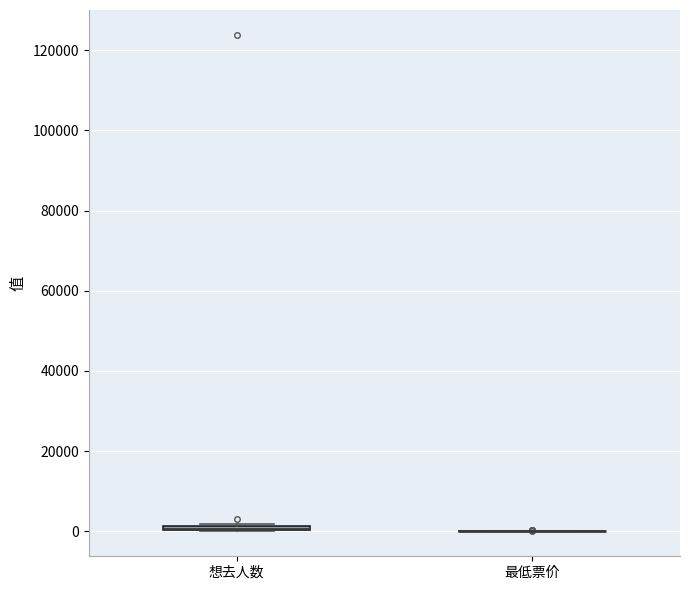

Where is the lower edge of the box for 想去人数 on the y-axis? The values are not printed on the chart, so give them approximately, as read against the axis.

0